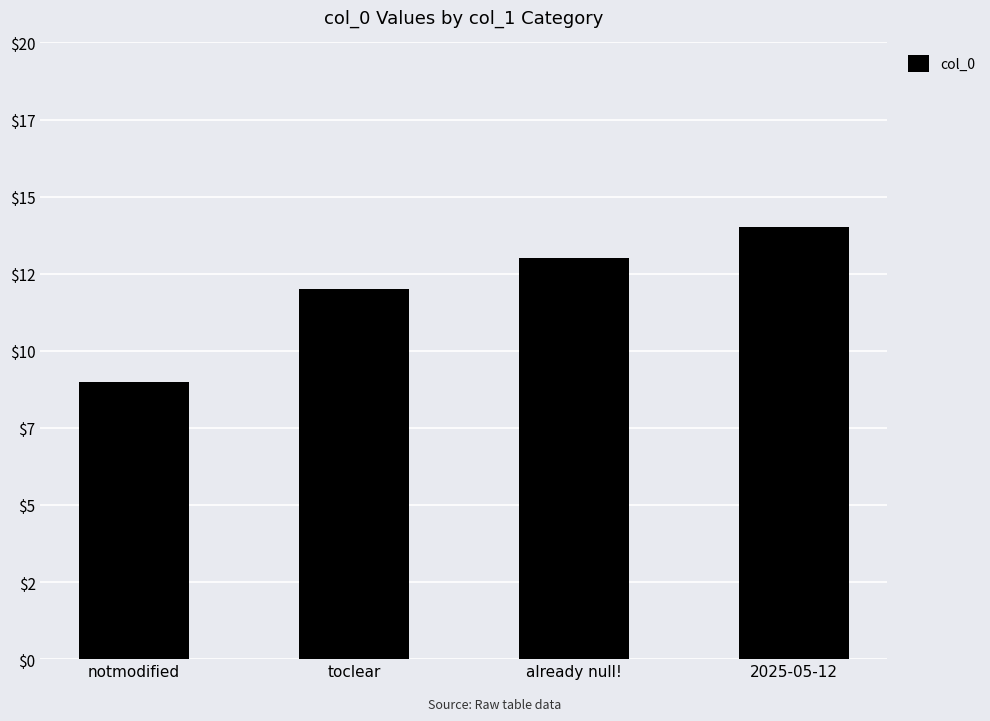

Reading left to right, list all the values displayed in this chart.

notmodified=9	toclear=12	already null!=13	2025-05-12=14